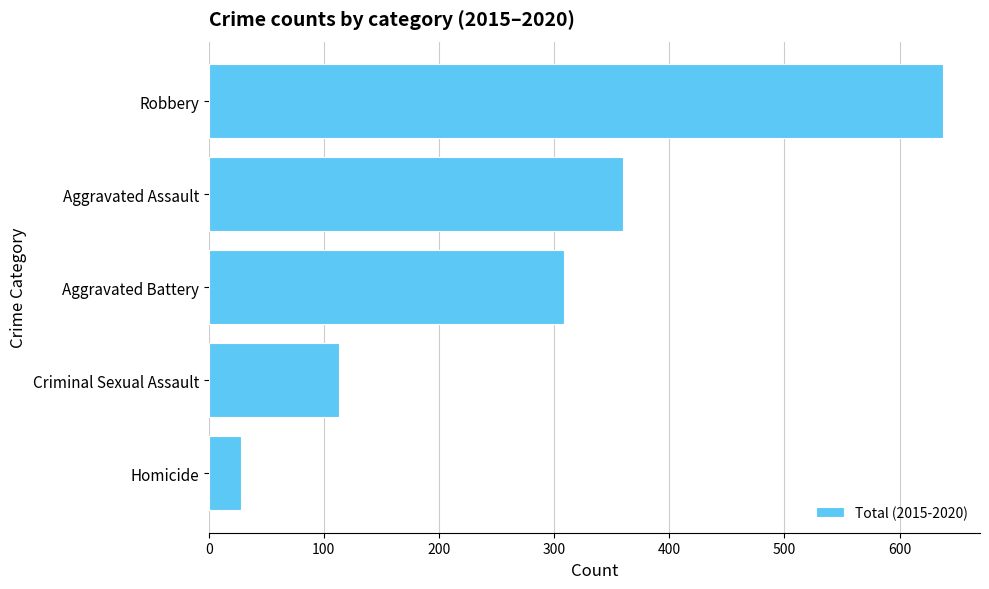

What is the label of the 5th bar from the top?

Homicide